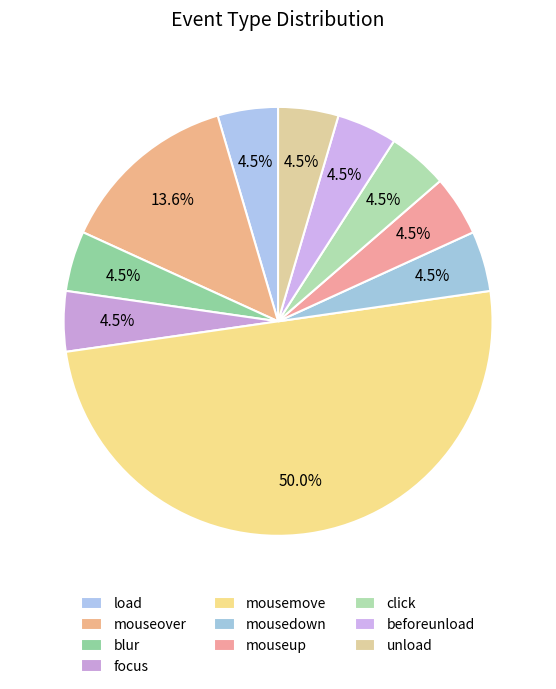

Which category has the biggest portion of the pie?

mousemove